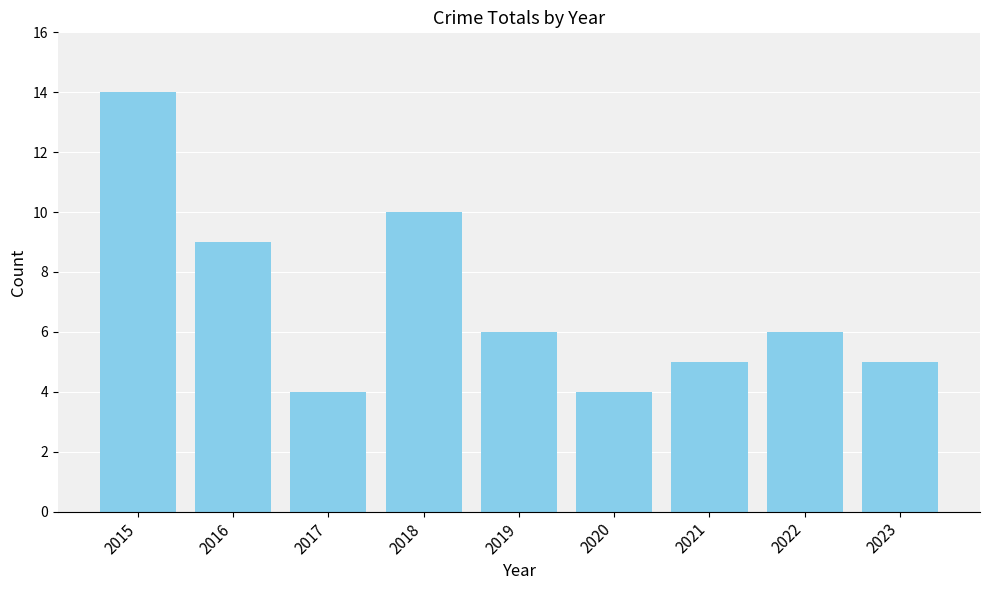

Reading left to right, what are all the values shown in this chart?

14	9	4	10	6	4	5	6	5